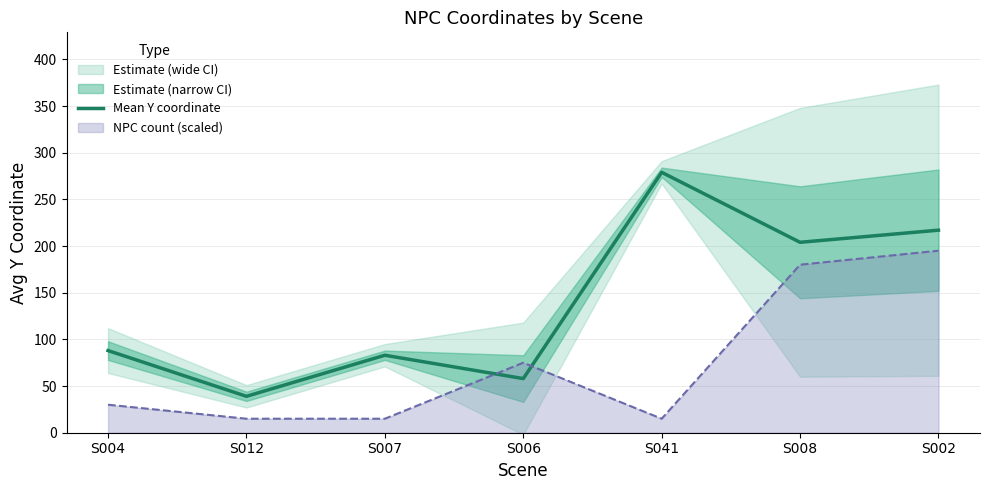

Does the chart have visible grid lines?

Yes